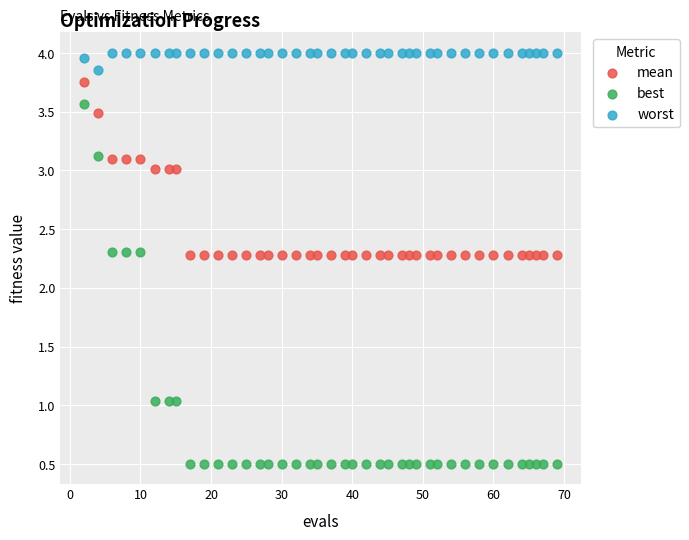

Which series has the widest spread of Y values?

best